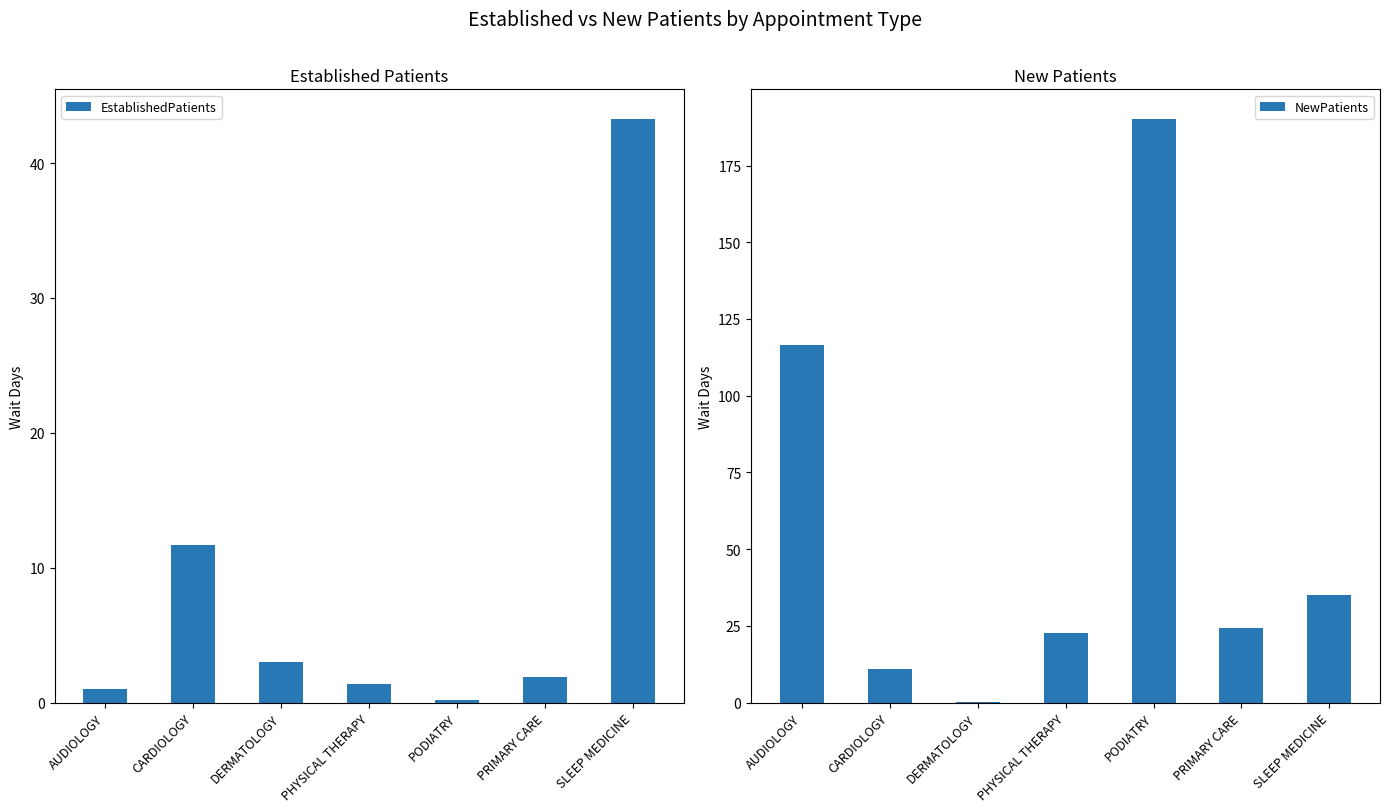

What is the difference between the maximum and minimum values in the EstablishedPatients series?

43.1